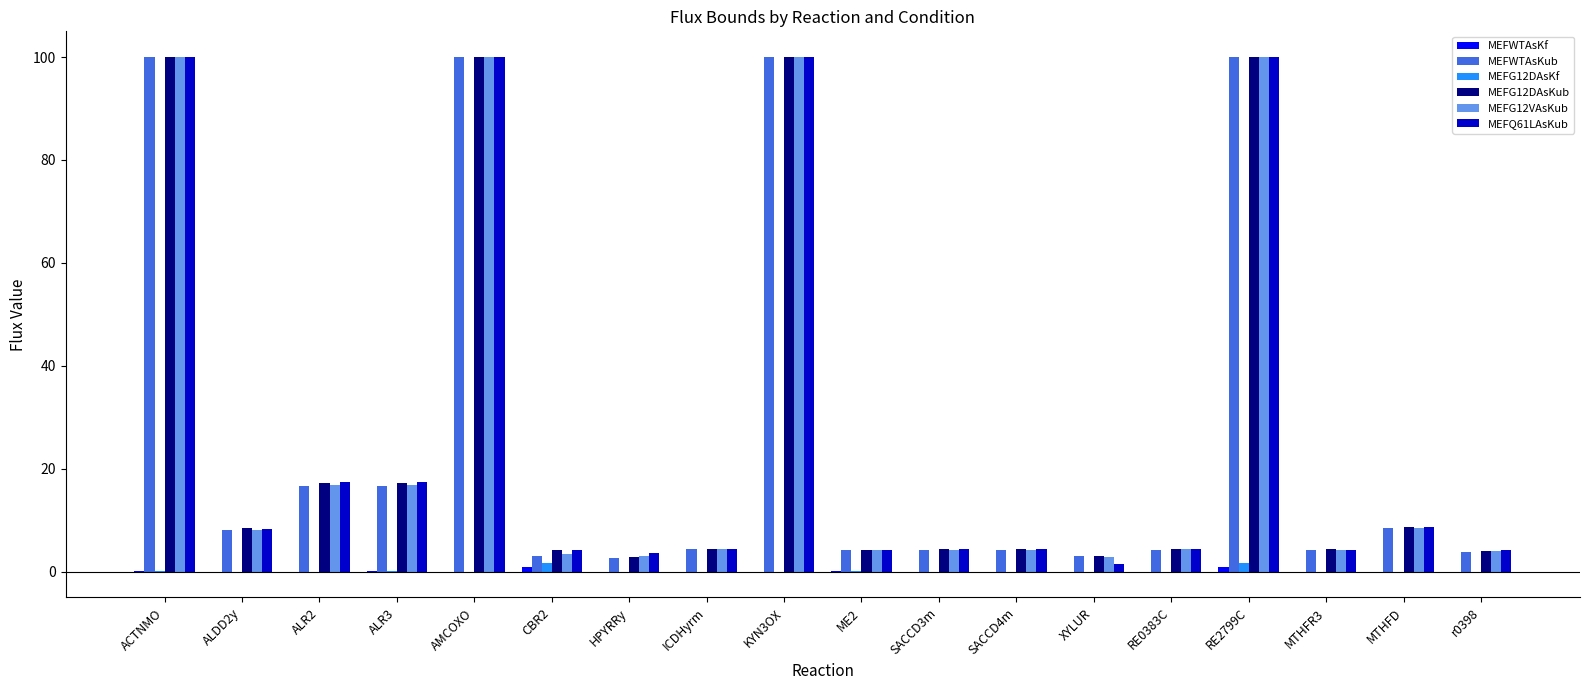

What is the difference between the MEFG12DAsKf values at ALR3 and RE2799C?

1.7